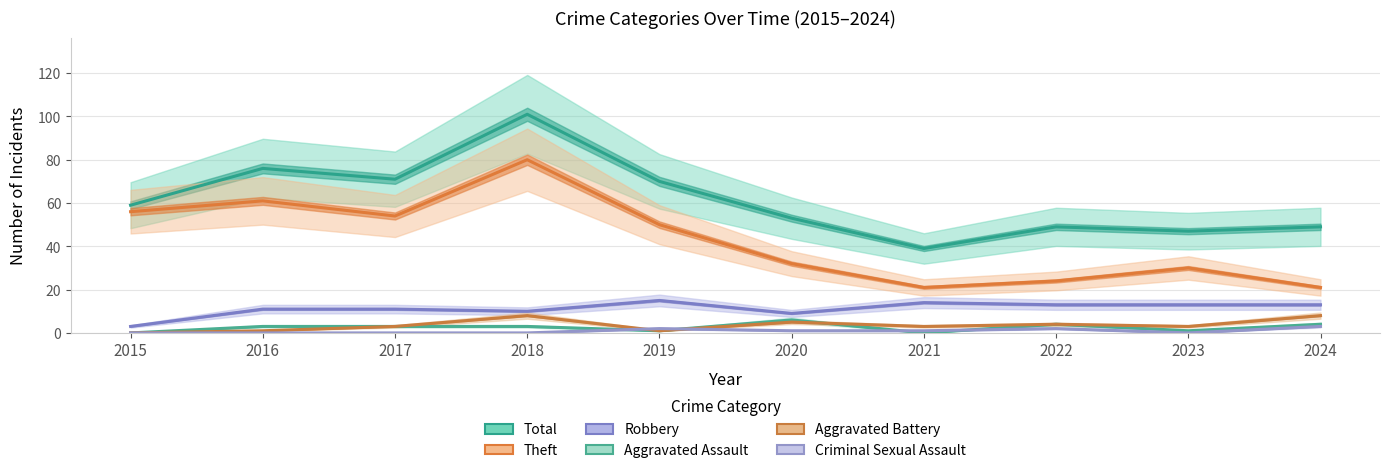

What is the sum of all Aggravated Battery values?

36